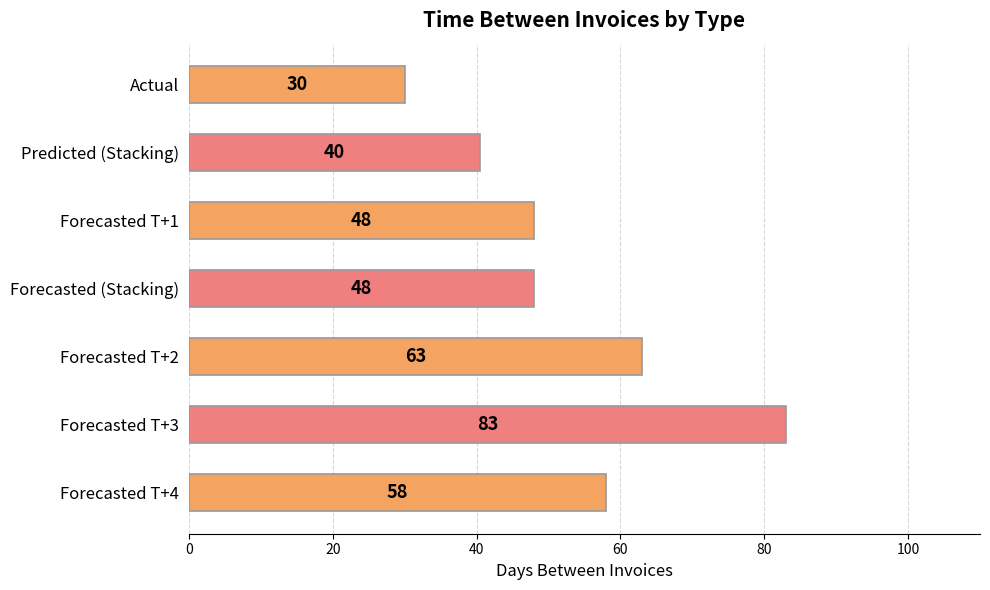

What value does the data have at Forecasted T+3?

83.0